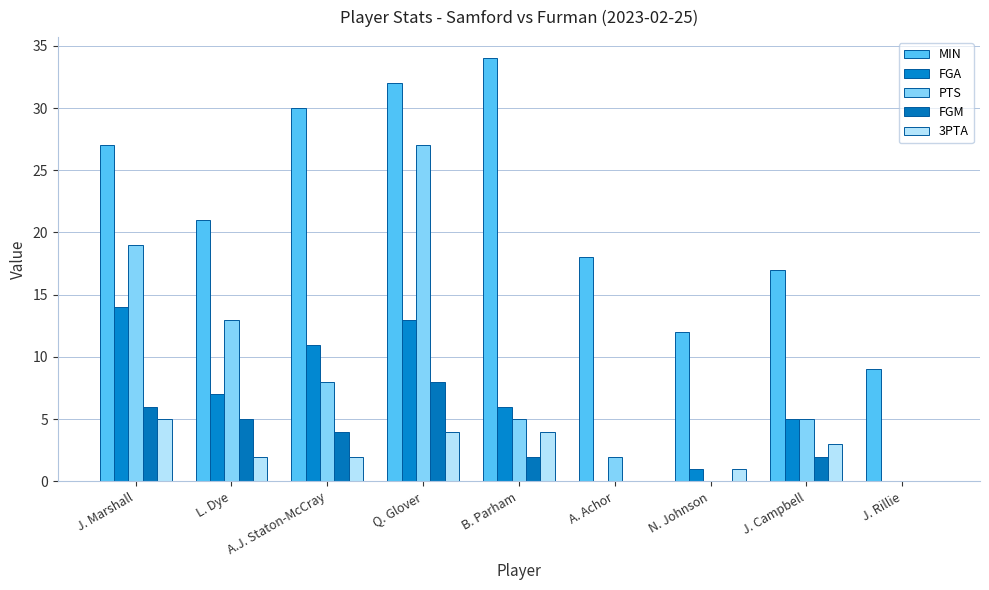

Reading left to right, what are all the values shown in this chart?

MIN: 27	21	30	32	34	18	12	17	9
FGA: 14	7	11	13	6	0	1	5	0
PTS: 19	13	8	27	5	2	0	5	0
FGM: 6	5	4	8	2	0	0	2	0
3PTA: 5	2	2	4	4	0	1	3	0